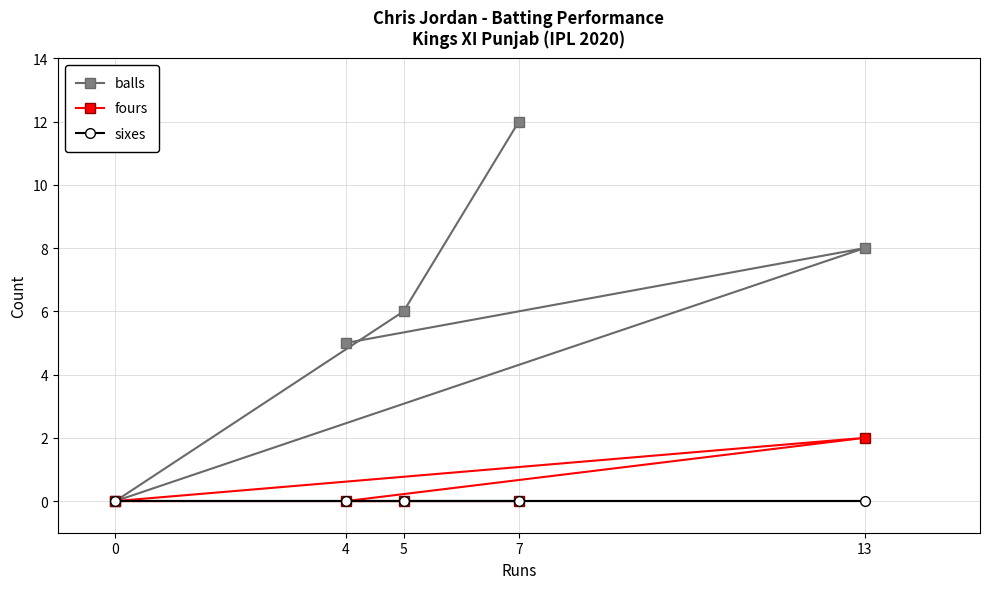

Is the value of sixes at 5 greater than the value of balls at 13?

No